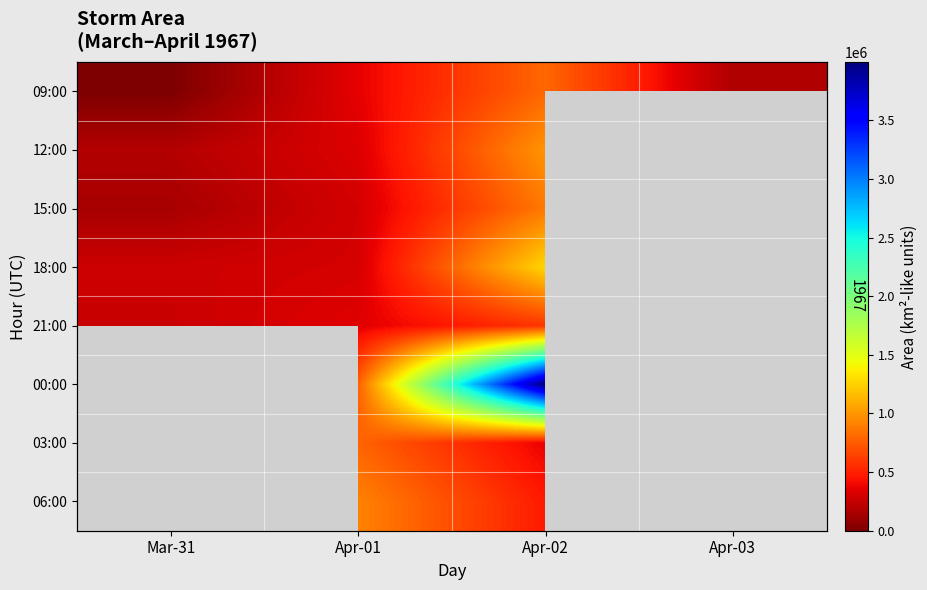

Which category has the lowest value across all series?

Mar-31